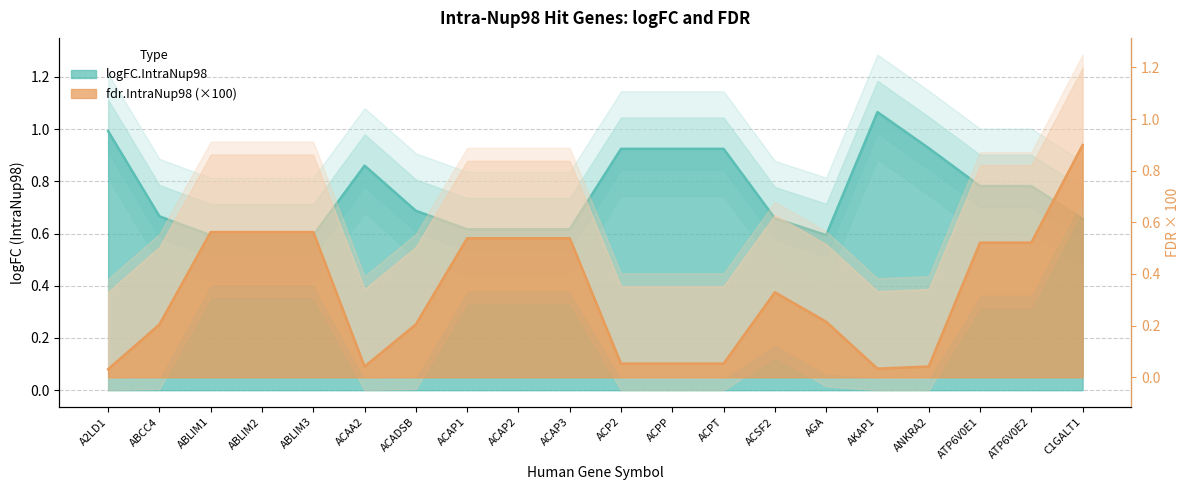

What is the label of the 16th point from the left?

AKAP1